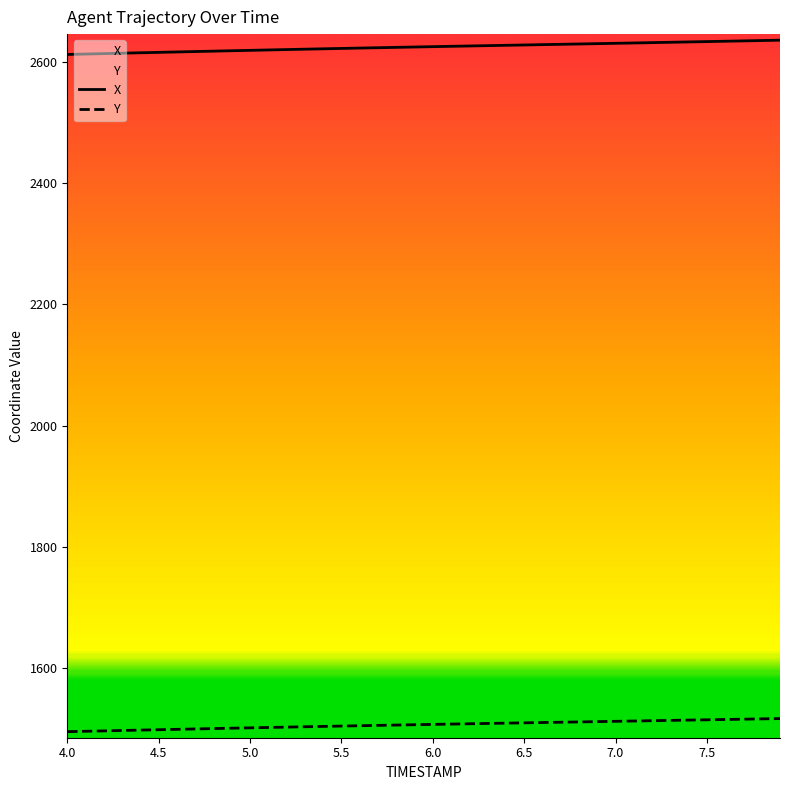

True or false: Y and X cross at least once.

False